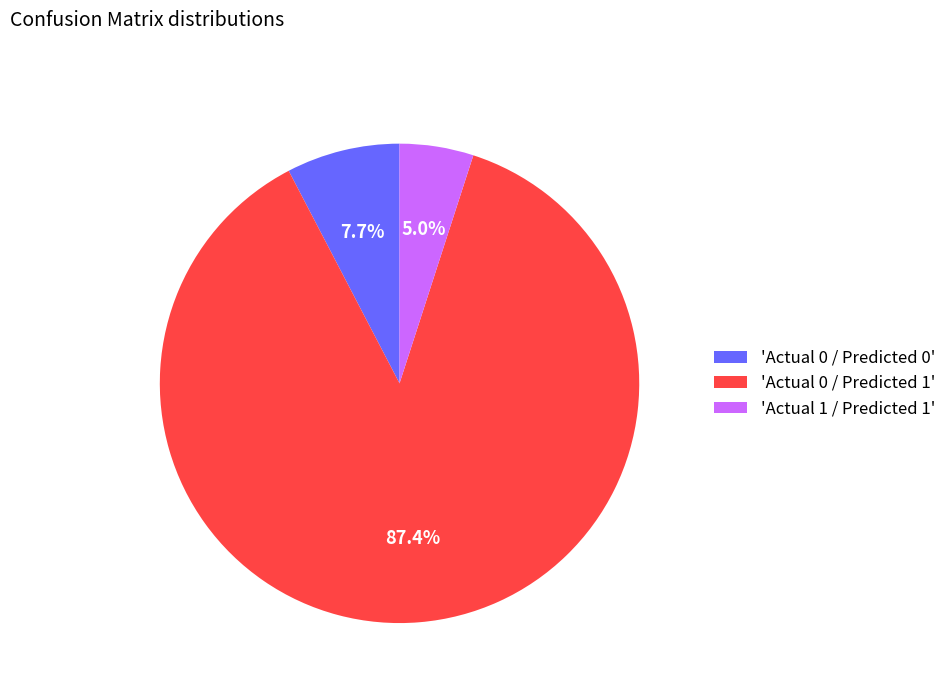

Between 'Actual 1 / Predicted 1' and 'Actual 0 / Predicted 1', which is larger?

'Actual 0 / Predicted 1'